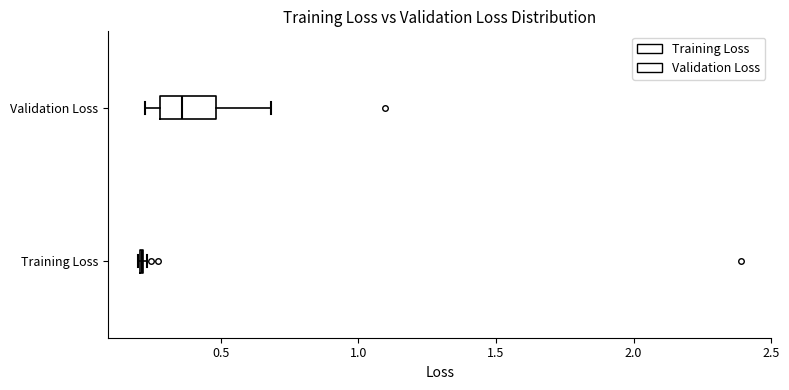

Where does the right whisker of the box for Validation Loss end on the x-axis? The values are not printed on the chart, so give them approximately, as read against the axis.

0.70